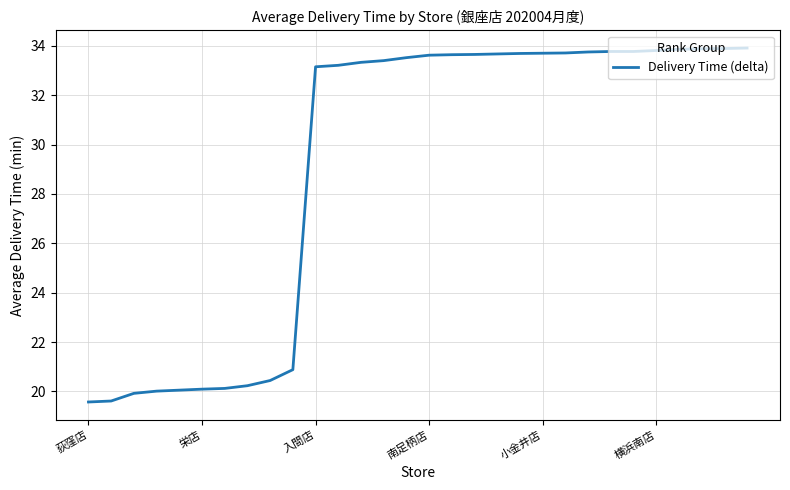

How many lines are shown in the chart?

1